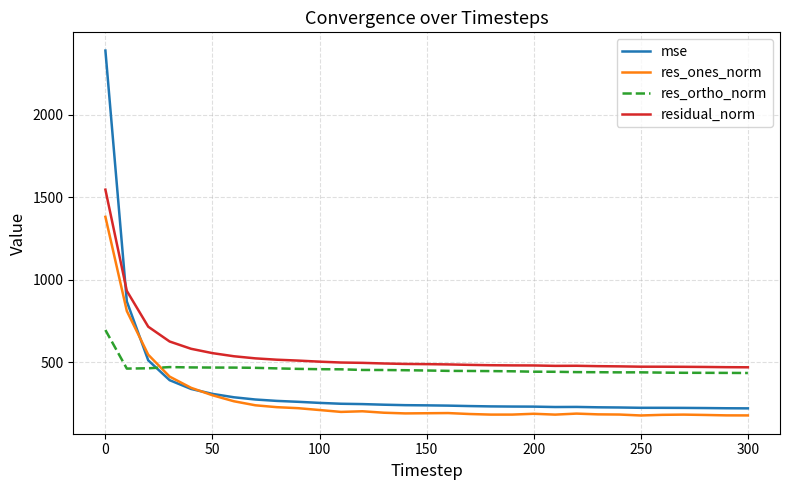

Which series has the largest range (max minus min)?

mse